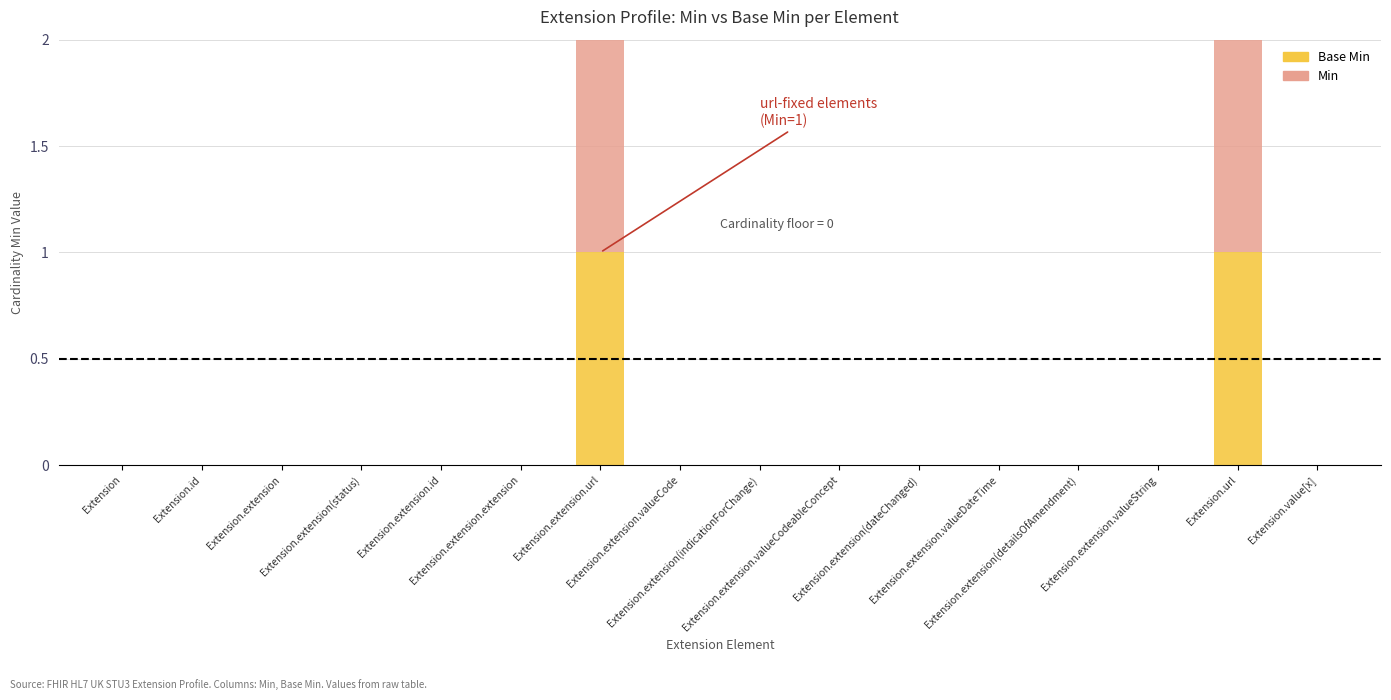

Does the chart contain stacked bars?

Yes